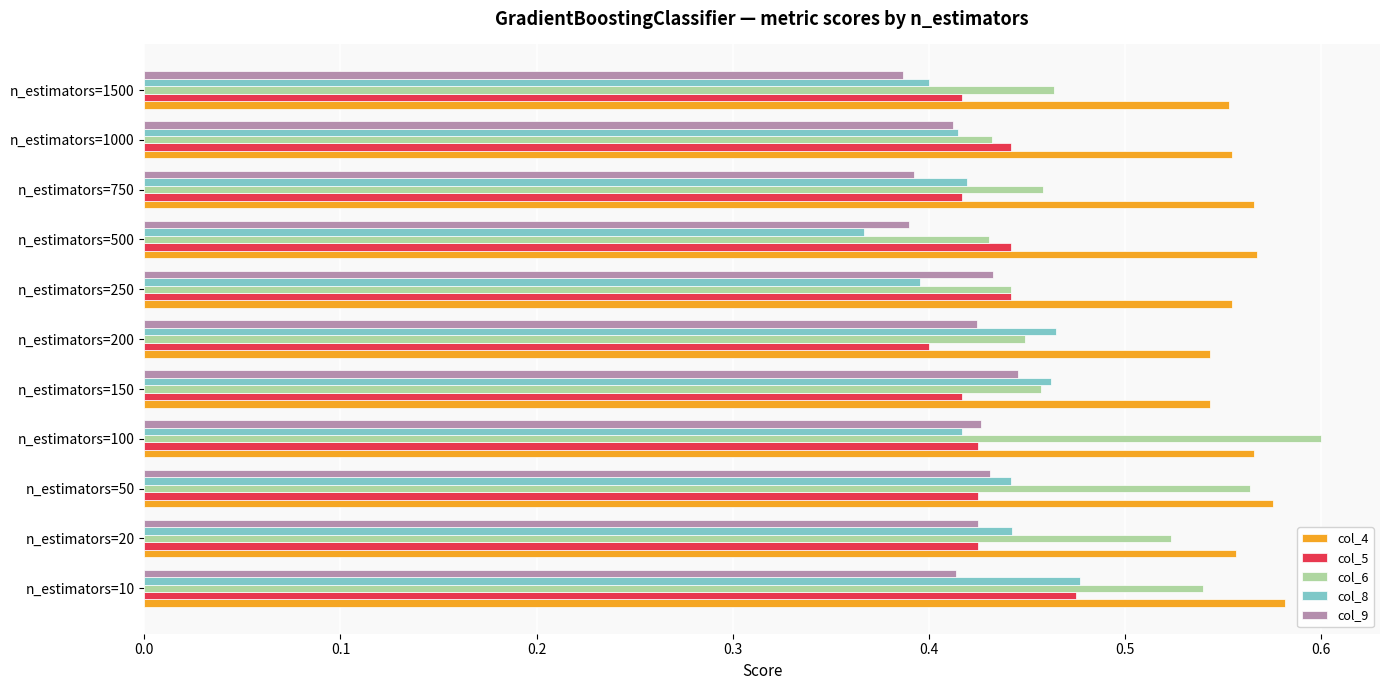

Count the number of data series in this chart.

5